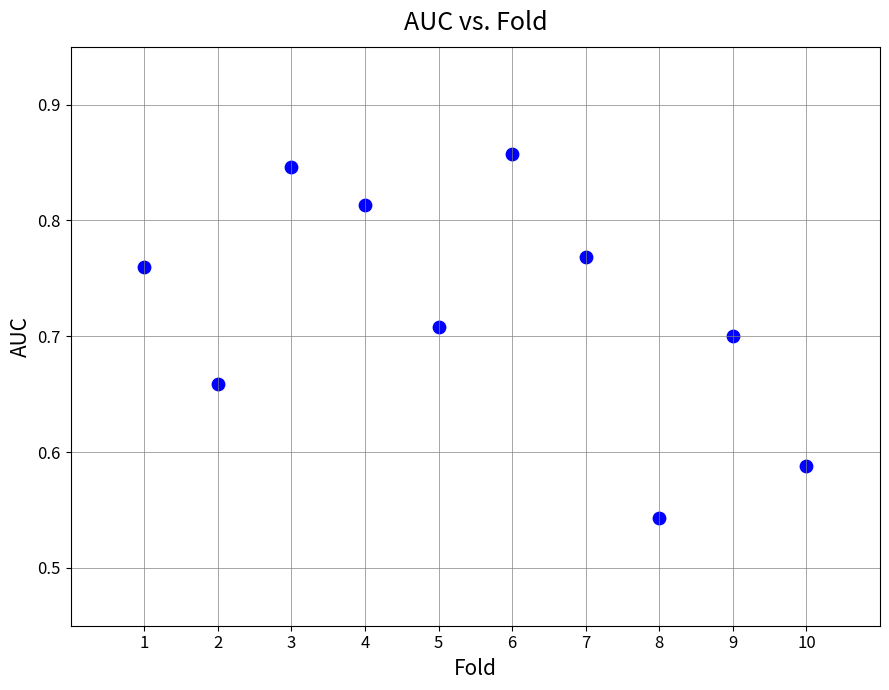

What is the range of X values (max minus min)?

9.0